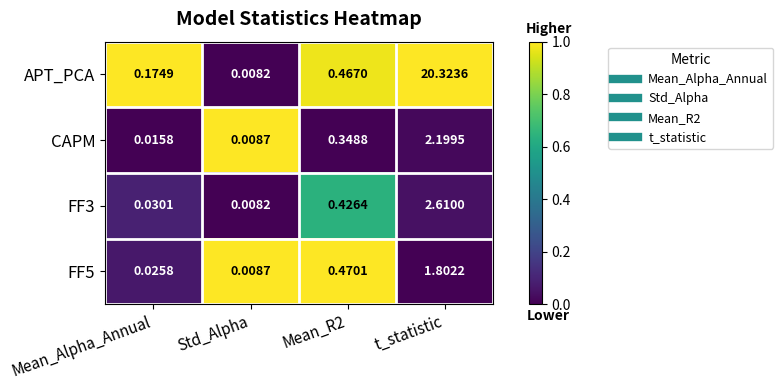

Between Mean_Alpha_Annual and Std_Alpha, which series saw the biggest shift?

APT_PCA